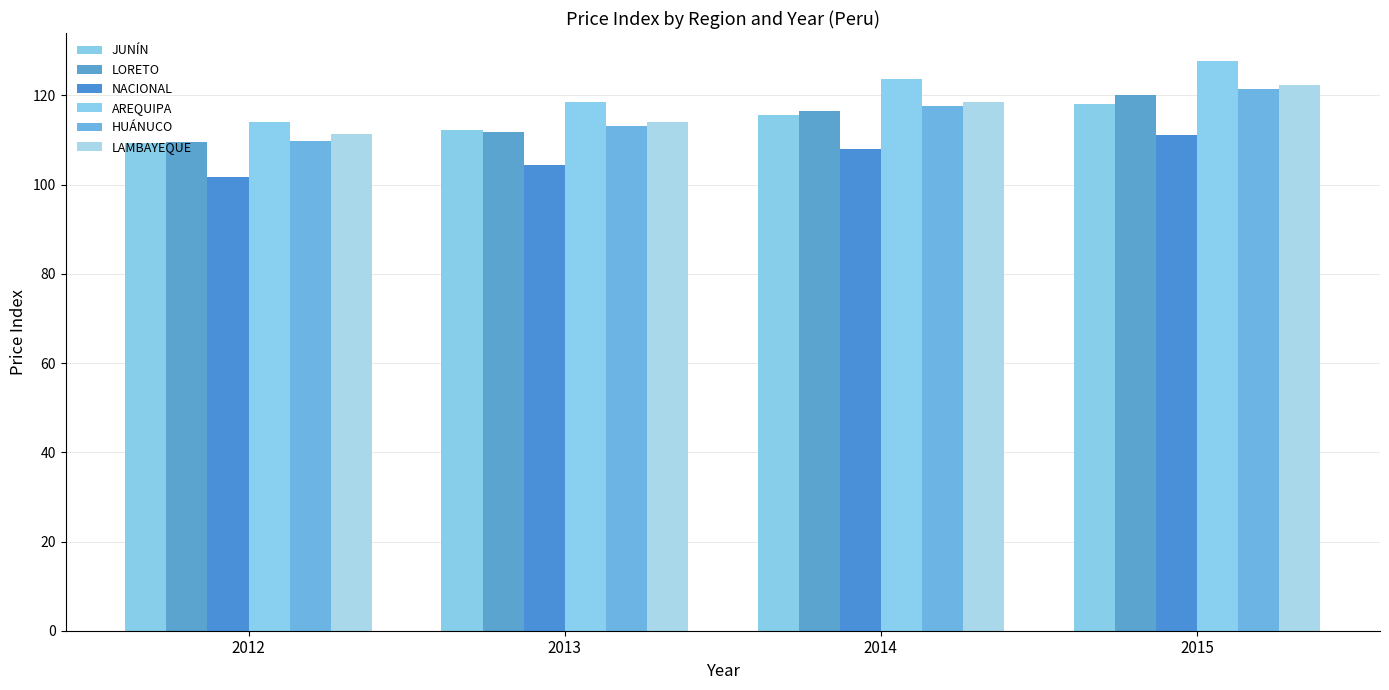

What is the total value across all series at 2012?

655.8